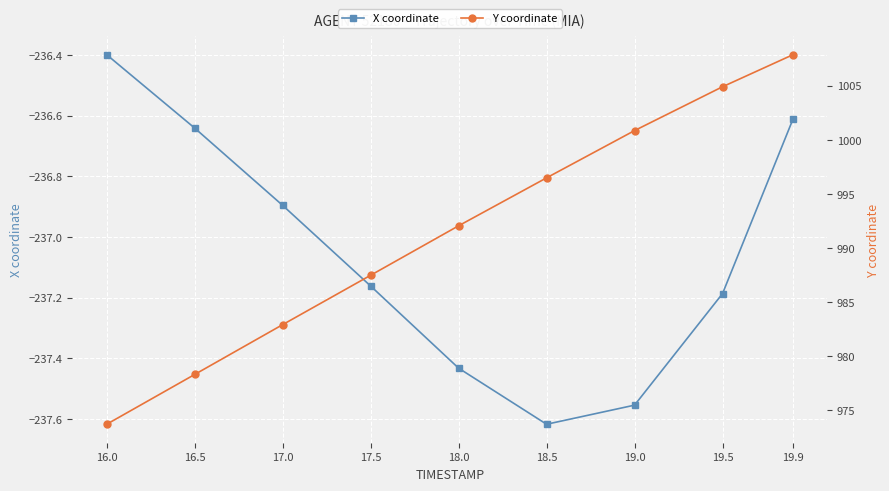

What is the difference between the X coordinate values at 19.5 and 16.5?

0.5